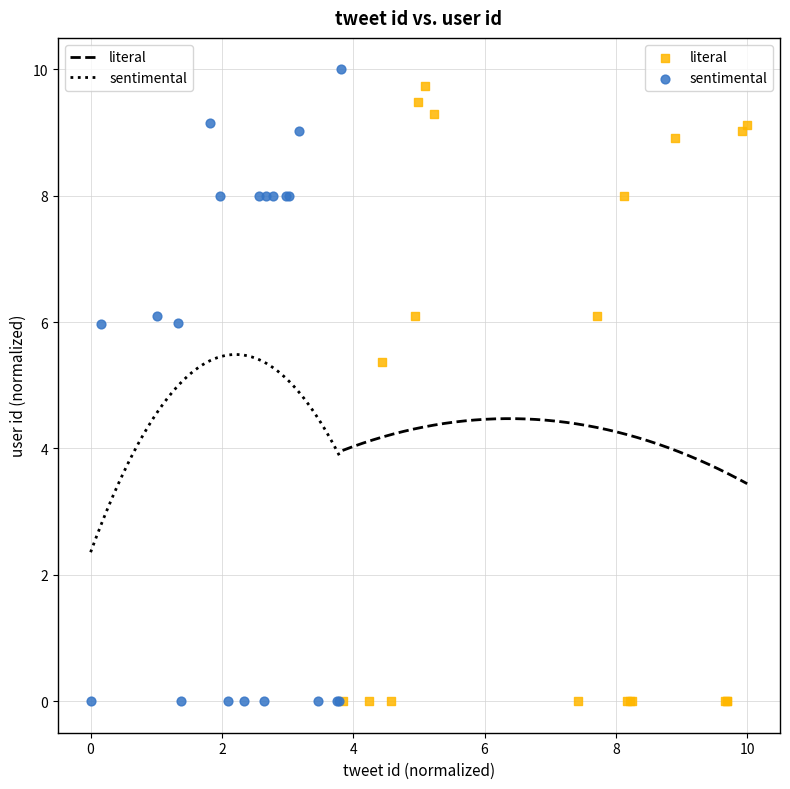

Which series has the widest spread of Y values?

sentimental